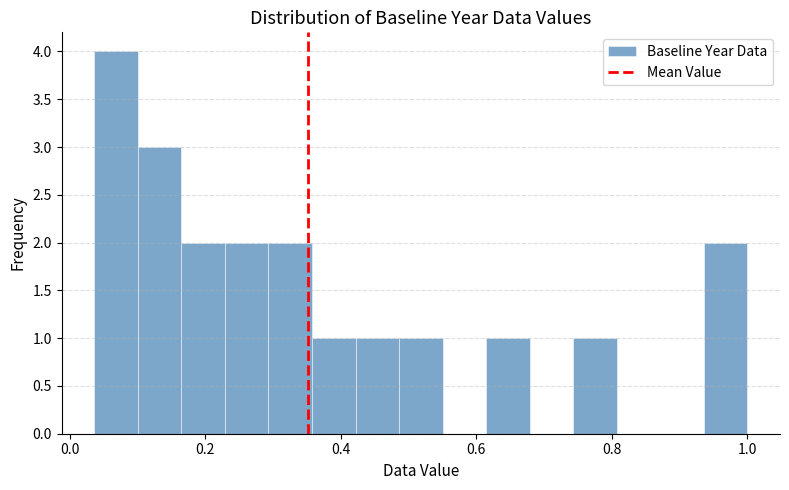

Read against the x-axis, roughly where is the centre of the tallest bar?

0.06